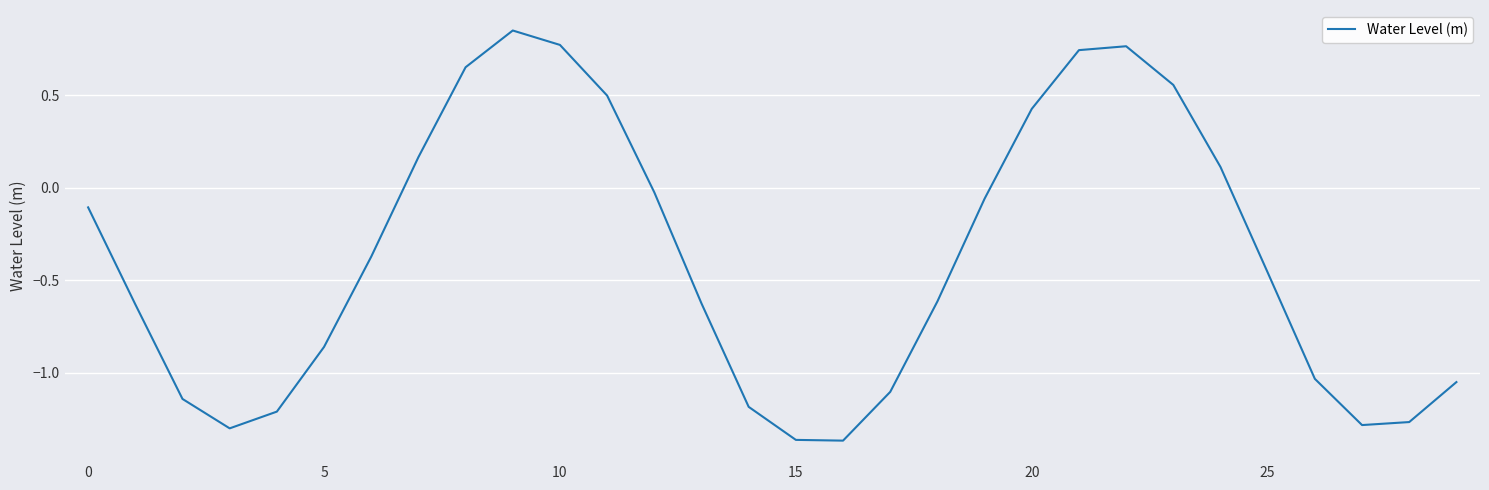

What is the difference between the maximum and minimum values?

2.2